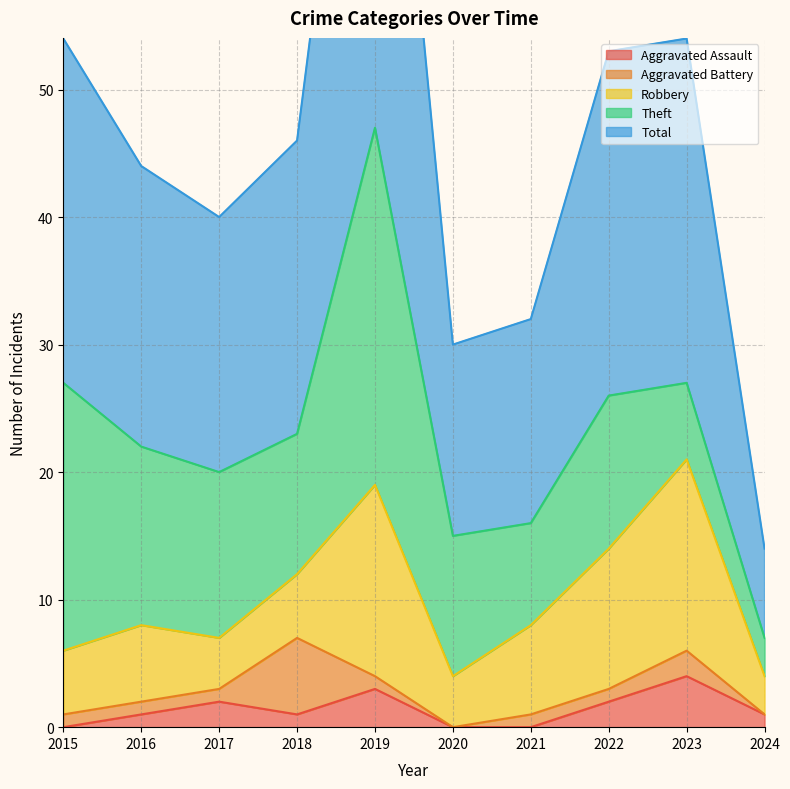

Is it true that Total equals 7 at 2015?

False